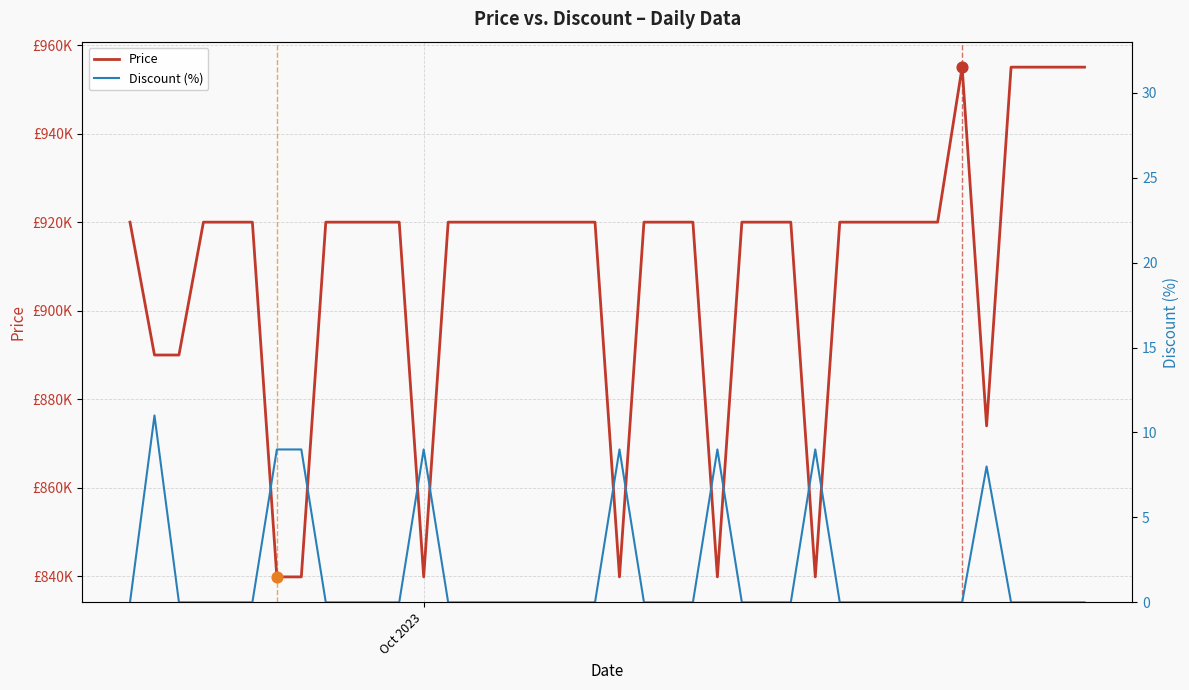

Is the value of Price at 18 greater than the value of Discount (%) at 30?

Yes